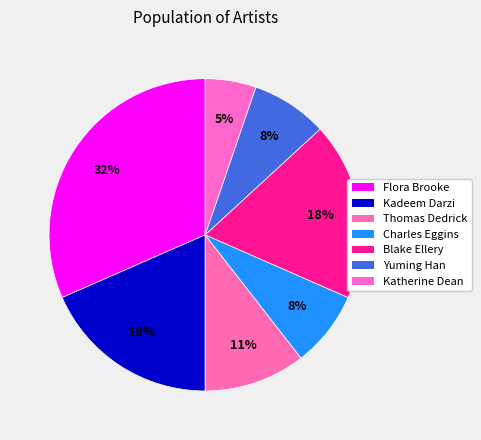

True or false: Katherine Dean accounts for 5% of the total.

True